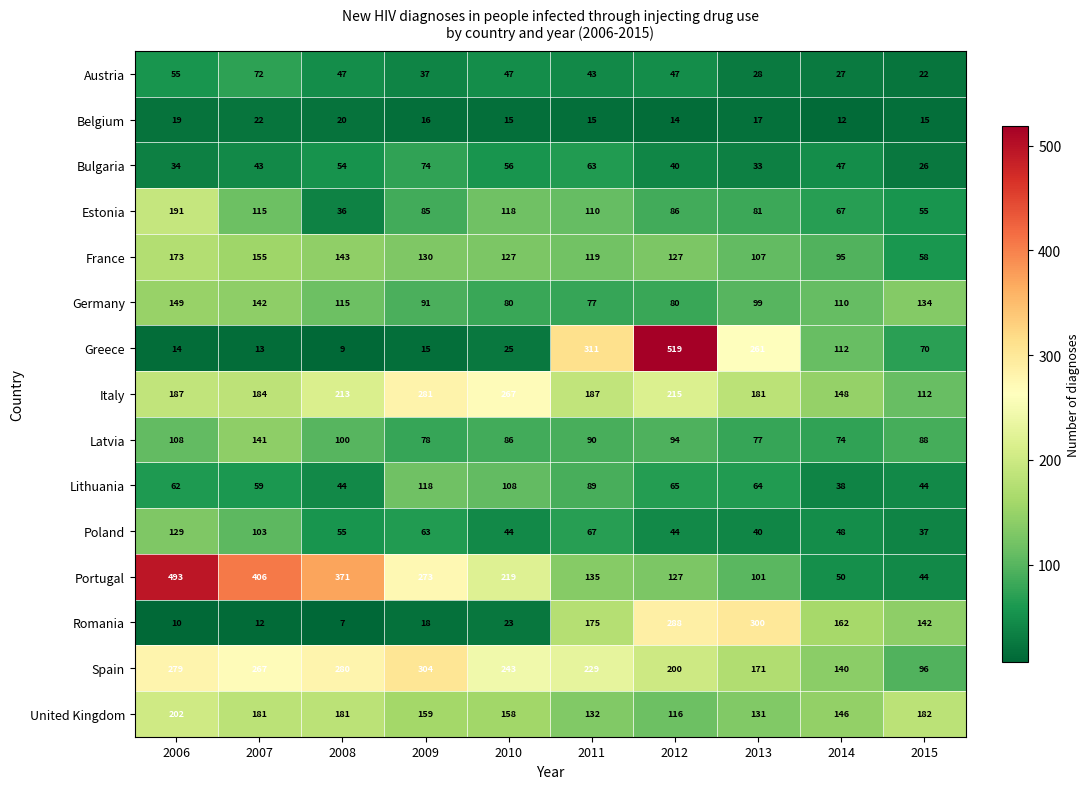

What is the difference between the Greece values at 2007 and 2011?

298